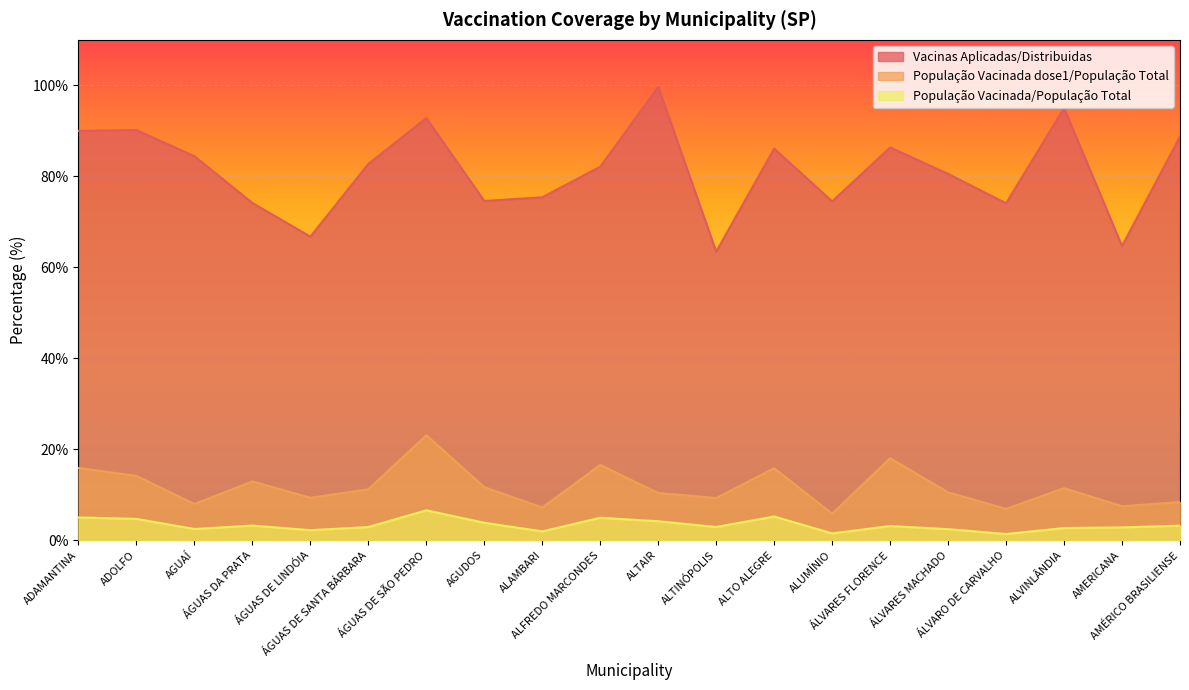

At which category is the sum across all series the highest?

ÁGUAS DE SÃO PEDRO